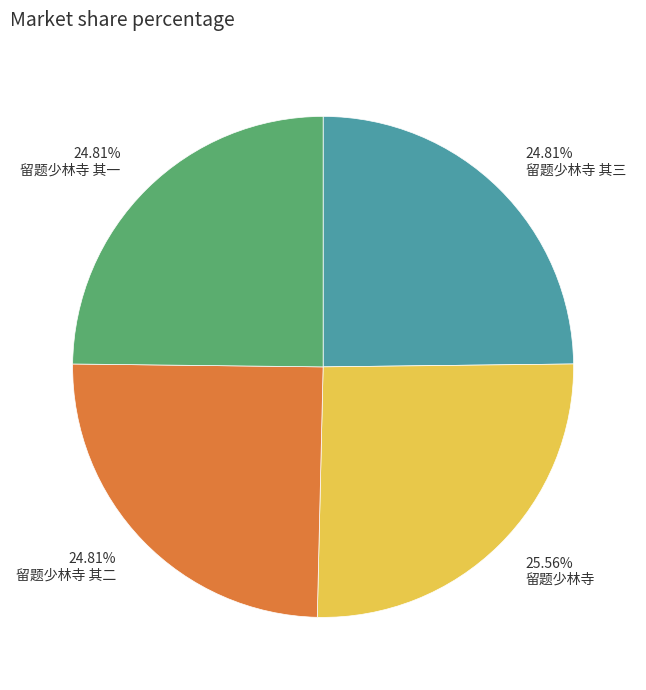

What percentage is NOT represented by 留题少林寺 其一?

75.2%